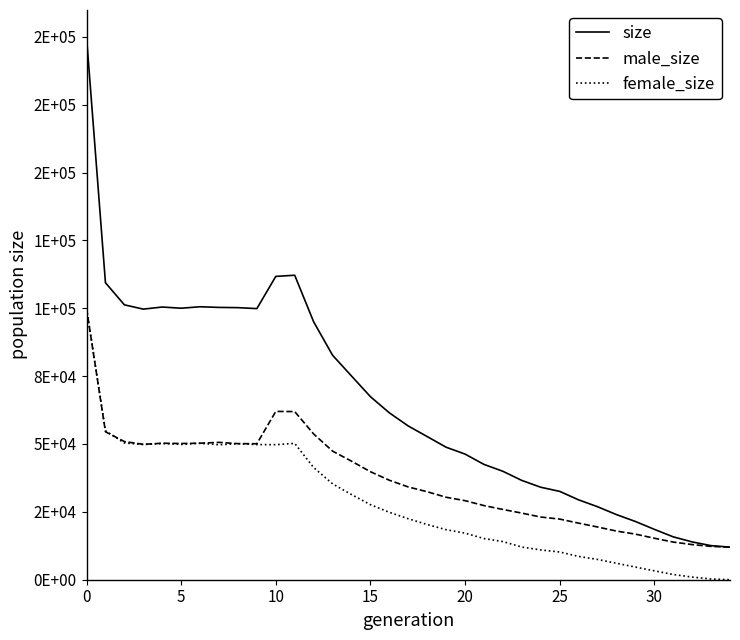

Reading left to right, transcribe all the data shown in this chart.

size: 199881	109398	101263	99684	100455	100018	100553	100316	100227	99872	111742	112162	95020	82700	75051	67440	61483	56635	52736	48809	46286	42481	39943	36575	34067	32550	29422	26895	23991	21460	18564	15794	13926	12554	12000
male_size: 99903	54511	50888	49872	50281	50182	50287	50600	50132	50080	62001	61940	53697	47368	43677	39791	36647	34171	32409	30381	29122	27313	25886	24540	23093	22338	20838	19423	17924	16800	15289	13872	12948	12280	12000
female_size: 99978	54887	50375	49812	50174	49836	50266	49716	50095	49792	49741	50222	41323	35332	31374	27649	24836	22464	20327	18428	17164	15168	14057	12035	10974	10212	8584	7472	6067	4660	3275	1922	978	274	0